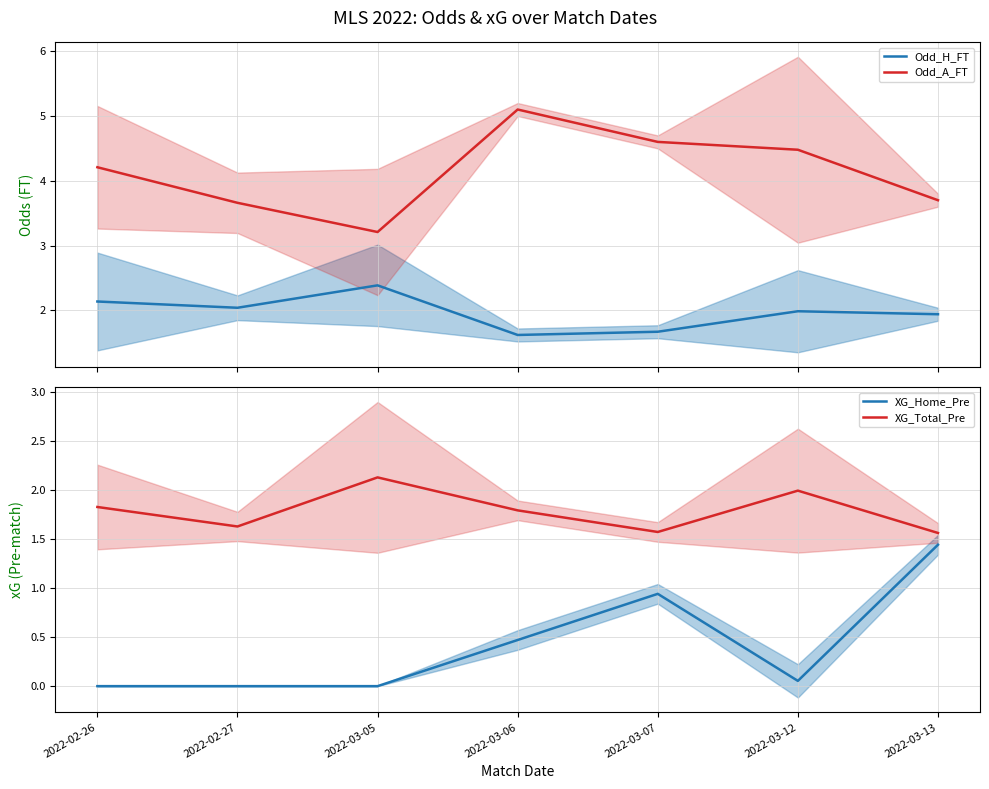

What is the value of the XG_Total_Pre point at the 1st from the left?

1.8